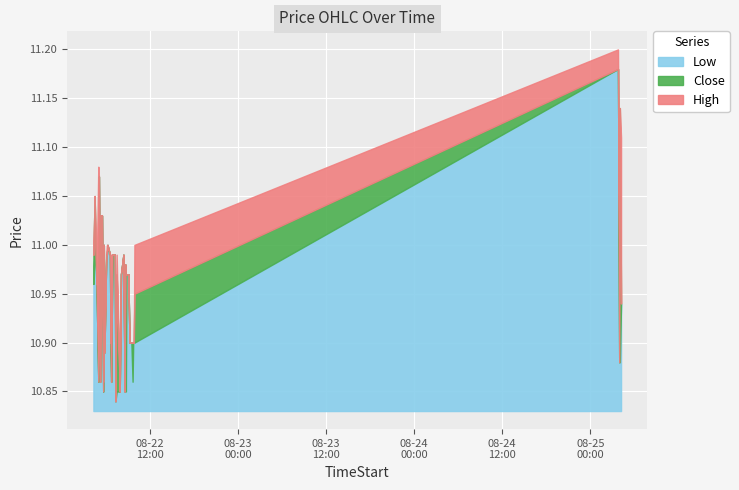

What are all the series names shown in the legend?

Low, Close, High